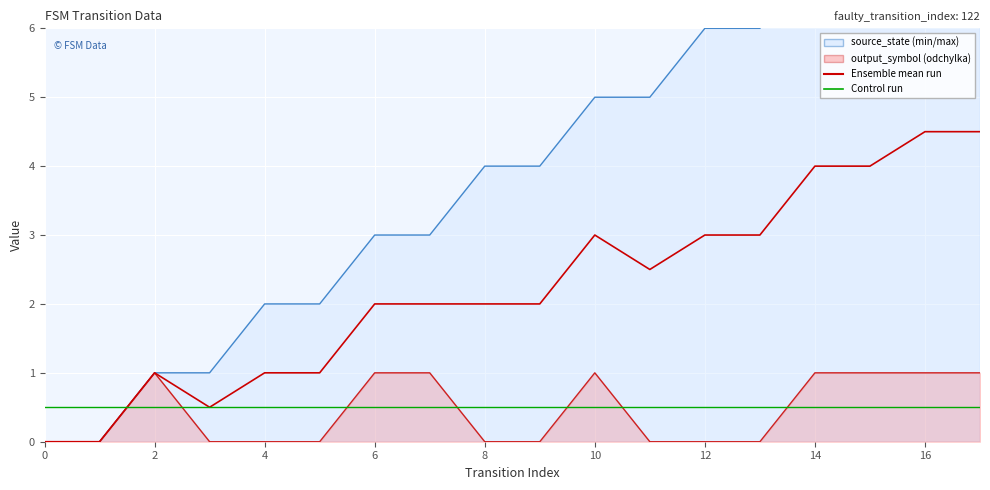

How many intersections are there between Control run and Ensemble mean run?

1